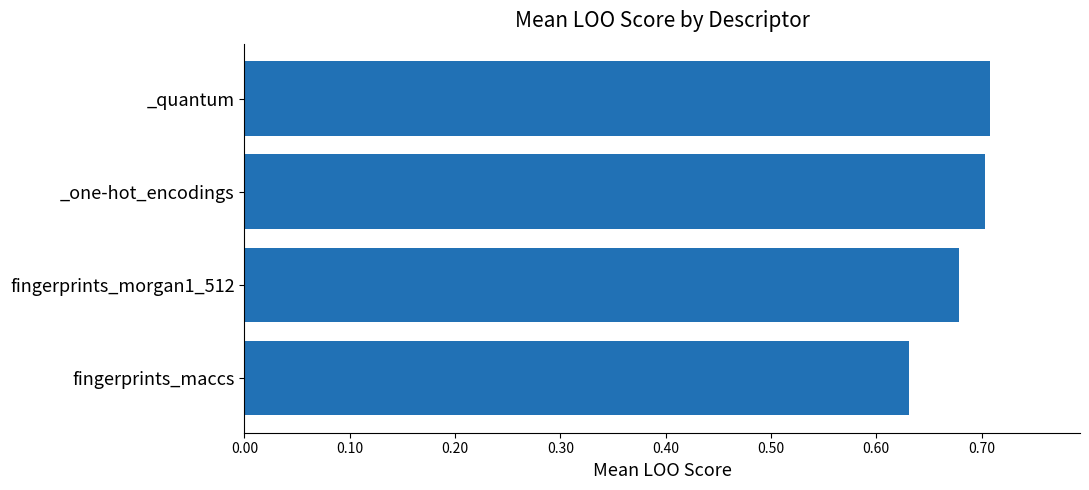

Between fingerprints_morgan1_512 and _quantum, which is larger?

_quantum